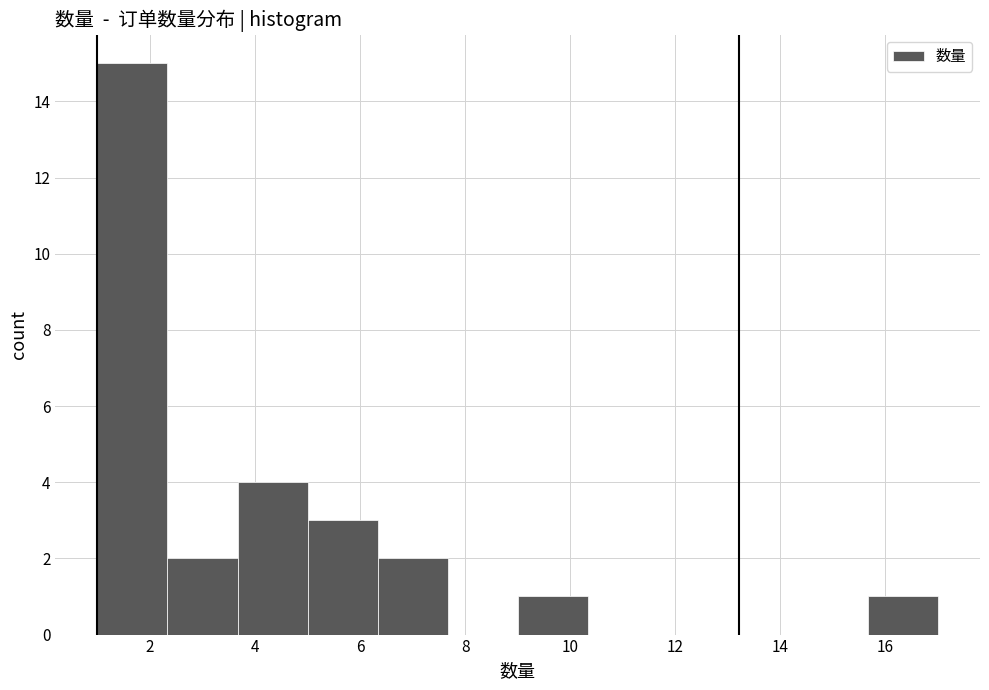

What is the height of the bar covering 9.0 to 10.4 on the x-axis? Neither the bar edges nor the heights are printed on the chart, so give them approximately, as read against the axes.

1